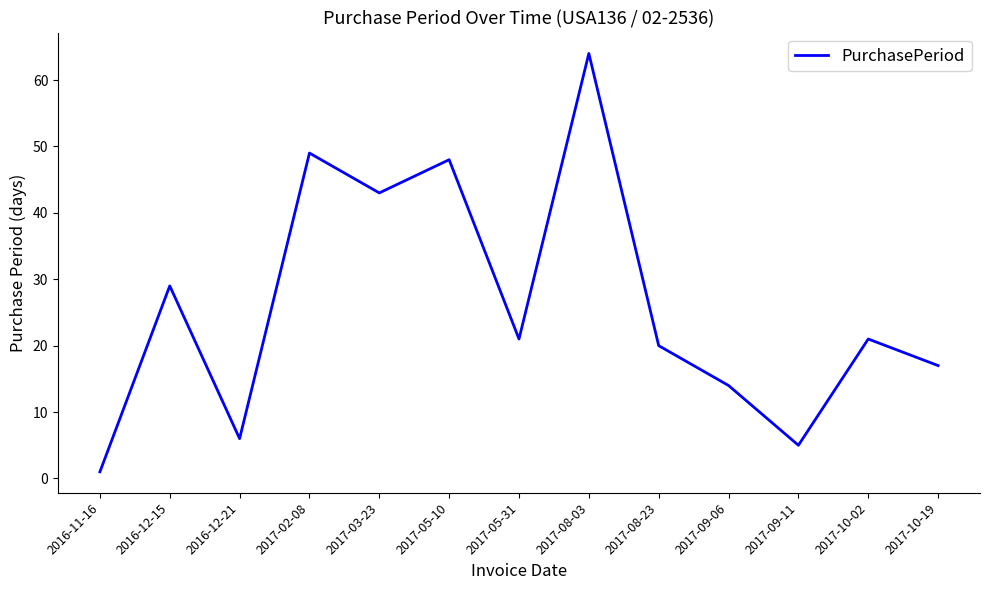

What is the sum of the values at 2017-03-23 and 2017-08-23?

63